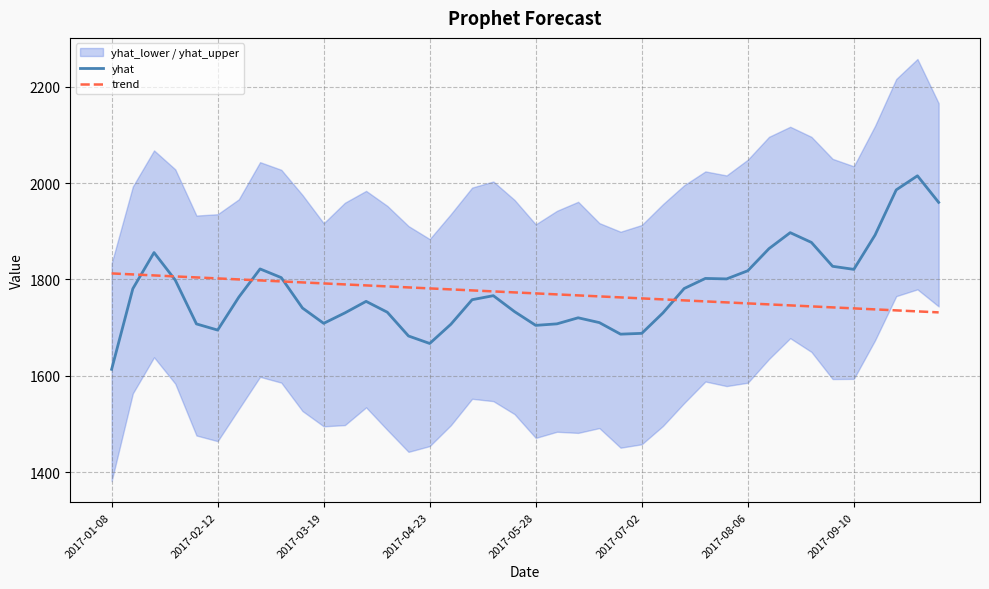

How many data points does each series have?

40